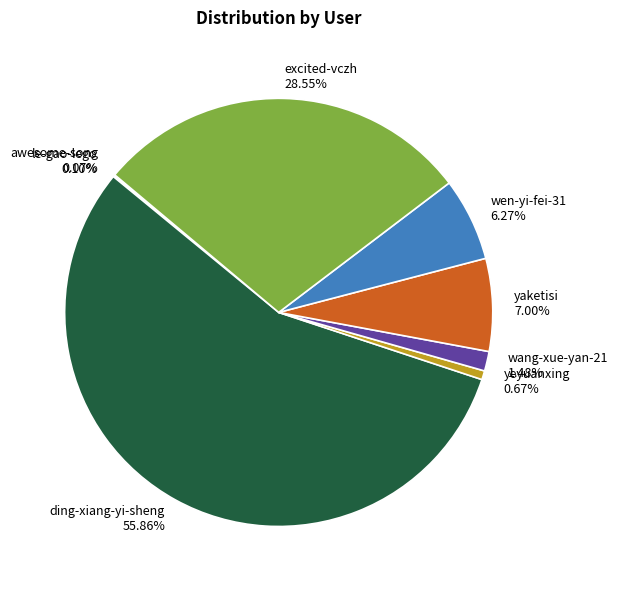

Between wang-xue-yan-21 and yeyuanxing, which is larger?

wang-xue-yan-21